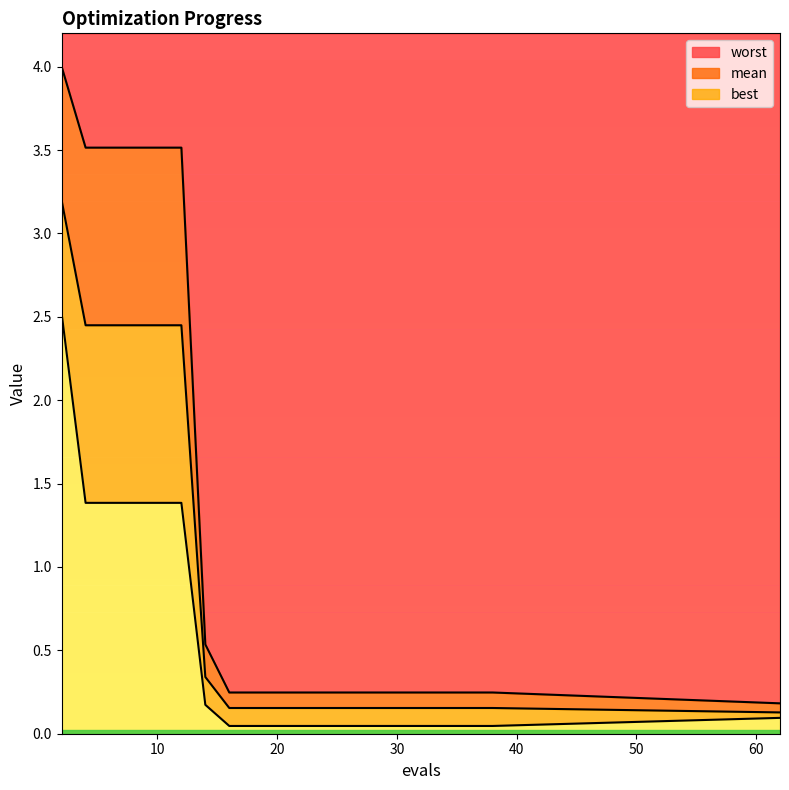

What are all the series names shown in the legend?

mean, best, worst